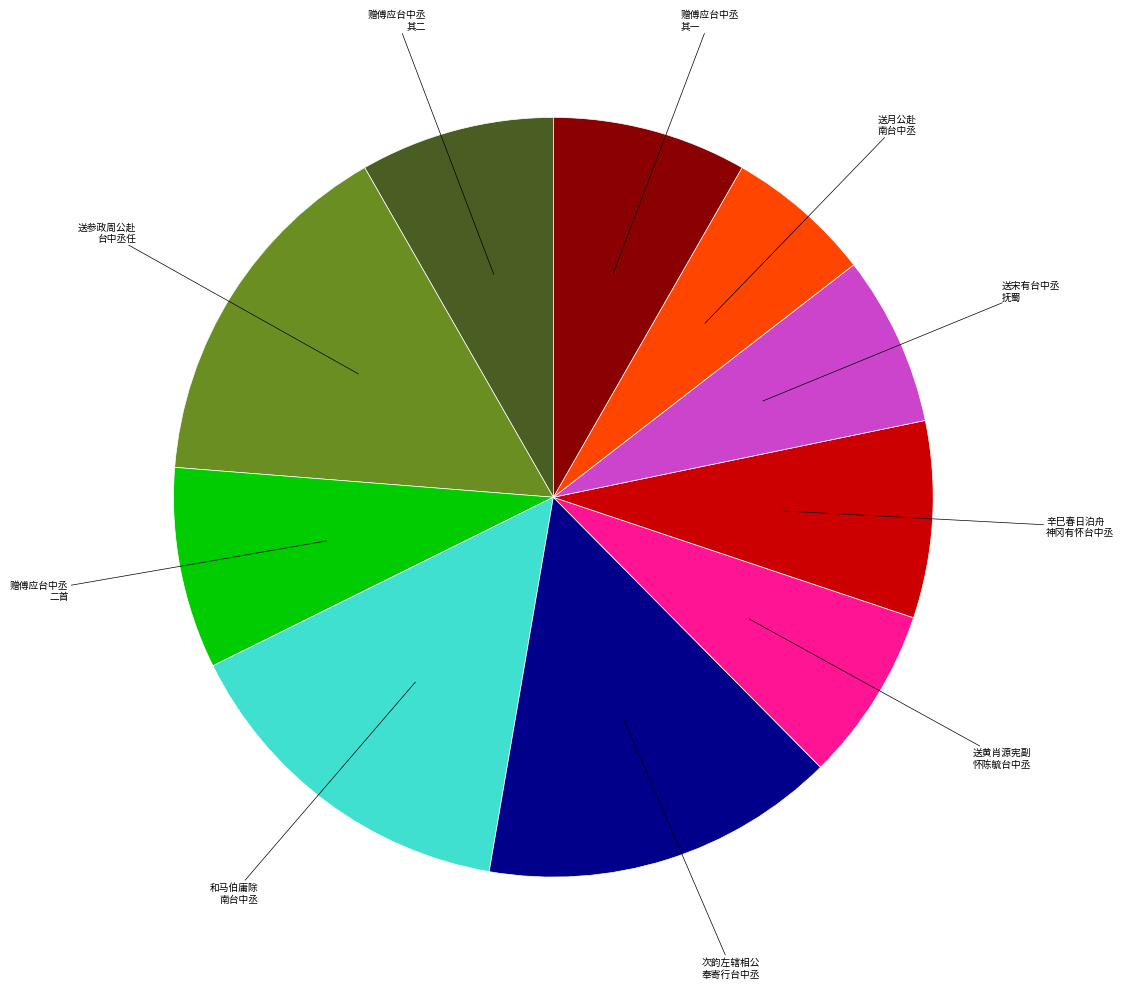

Is there any slice that represents more than half of the pie?

No